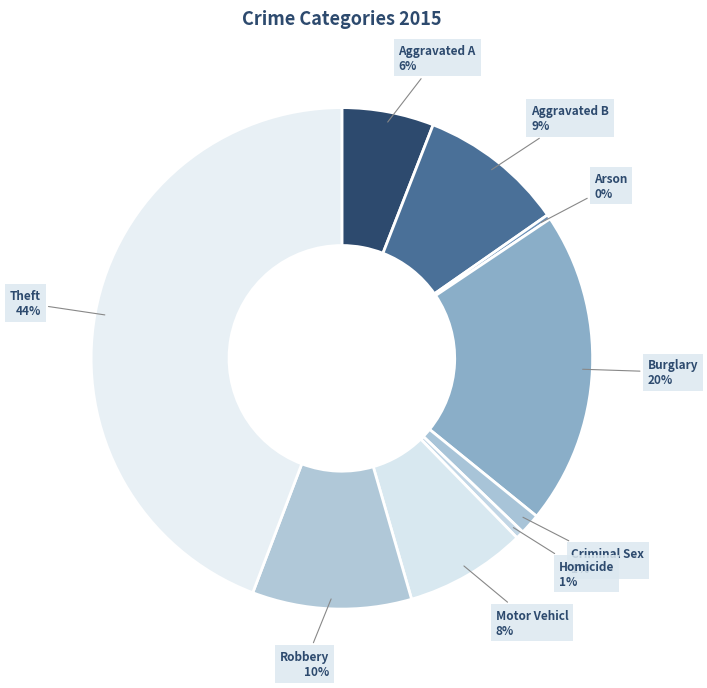

How many segments does this pie chart have?

9